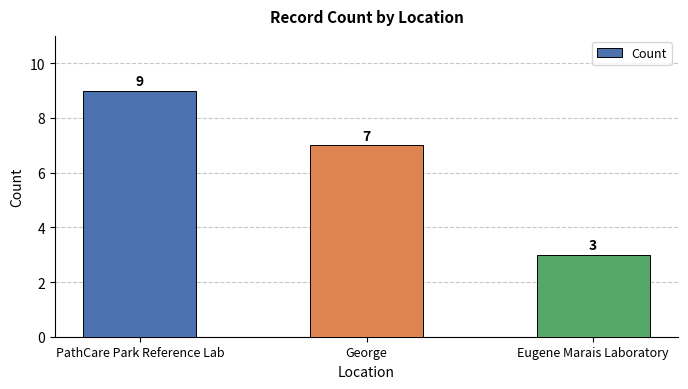

What position from the left is PathCare Park Reference Lab?

1